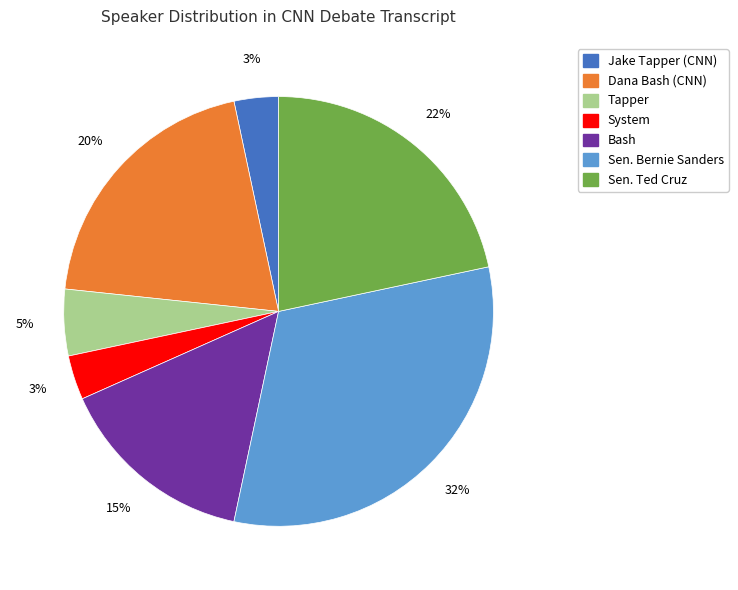

Do Sen. Ted Cruz and Dana Bash (CNN) together represent more than half of the pie?

No